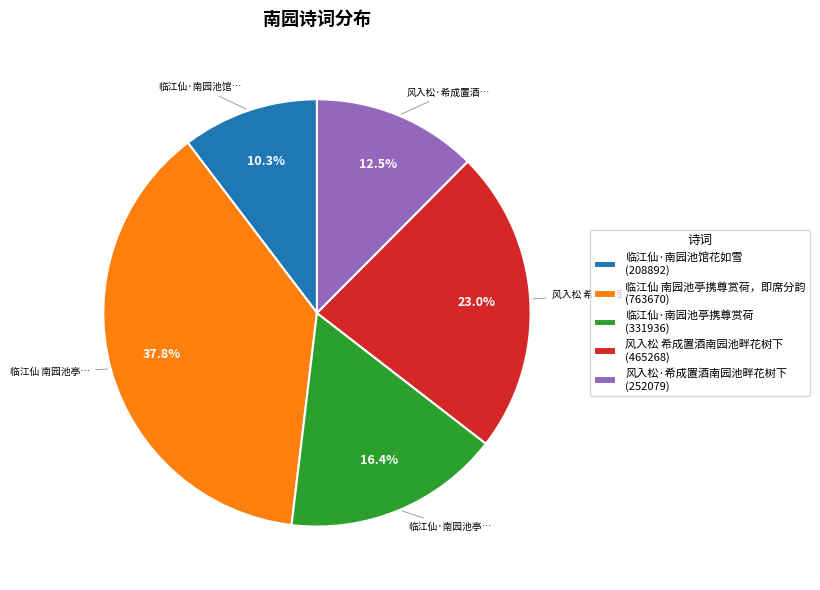

Which has a higher value, 临江仙·南园池馆花如雪 (208892) or 临江仙 南园池亭携尊赏荷，即席分韵 (763670)?

临江仙 南园池亭携尊赏荷，即席分韵 (763670)